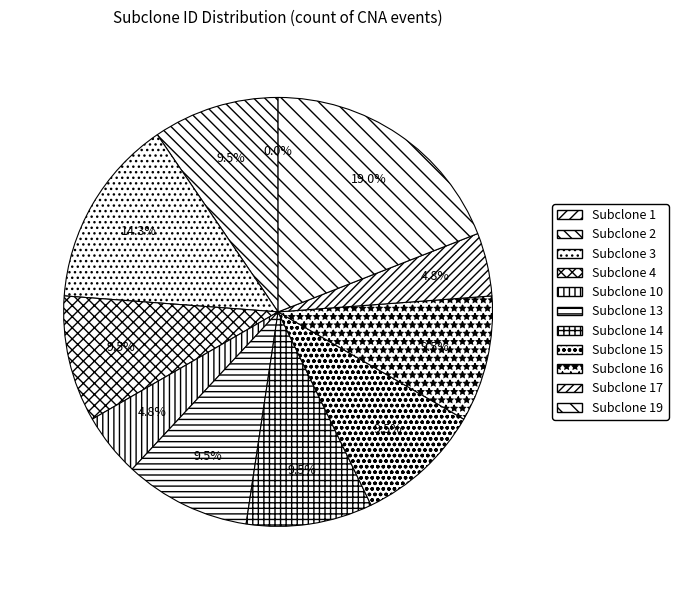

Which slice is the largest?

19